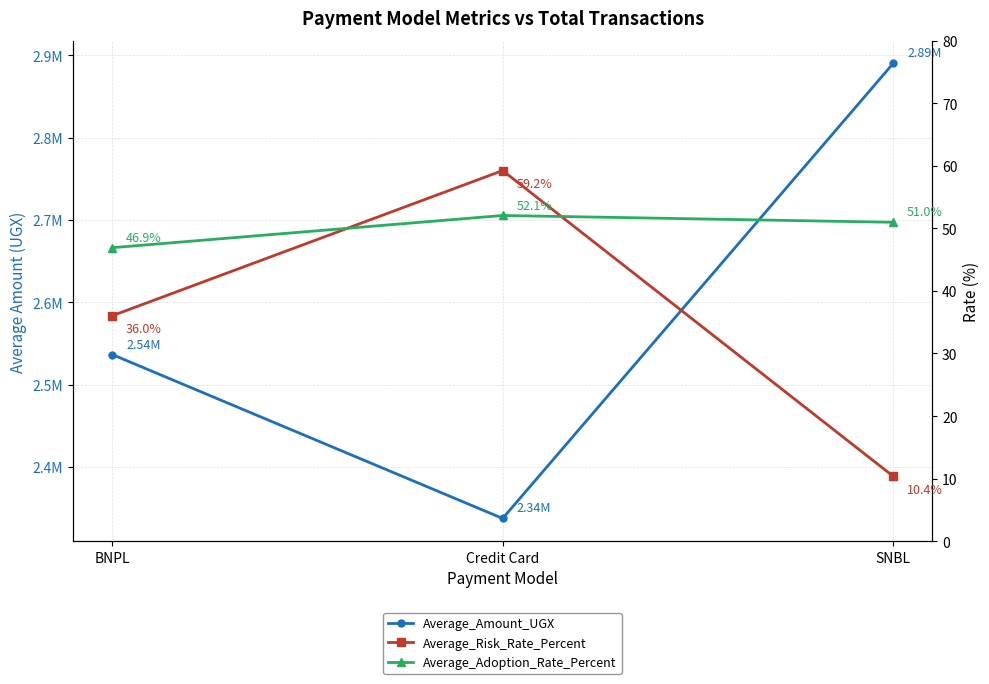

How many data points in Average_Adoption_Rate_Percent are above 50?

2